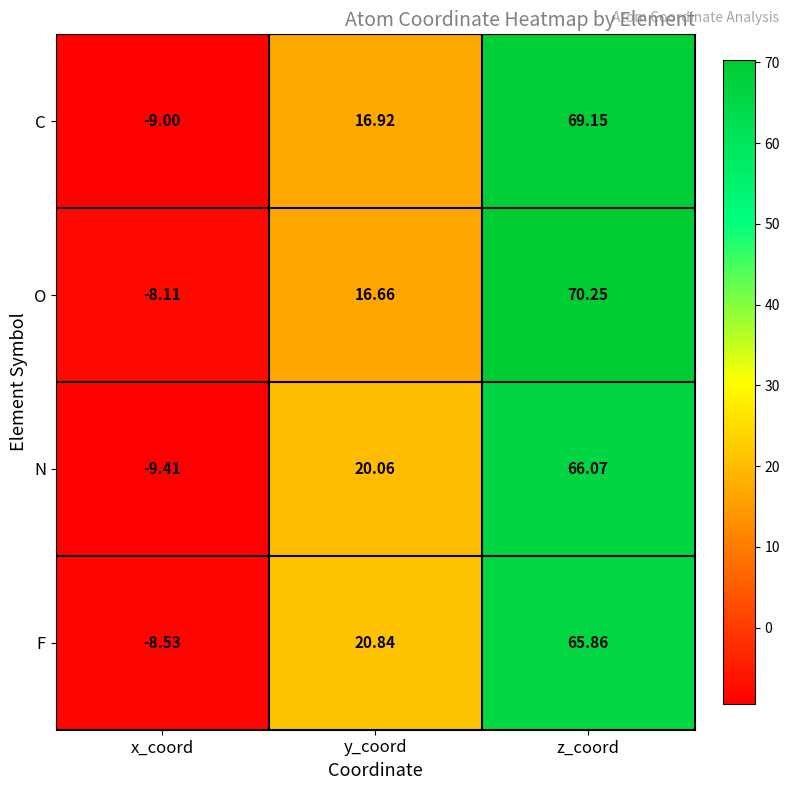

What is the total value across all series at x_coord?

-35.0